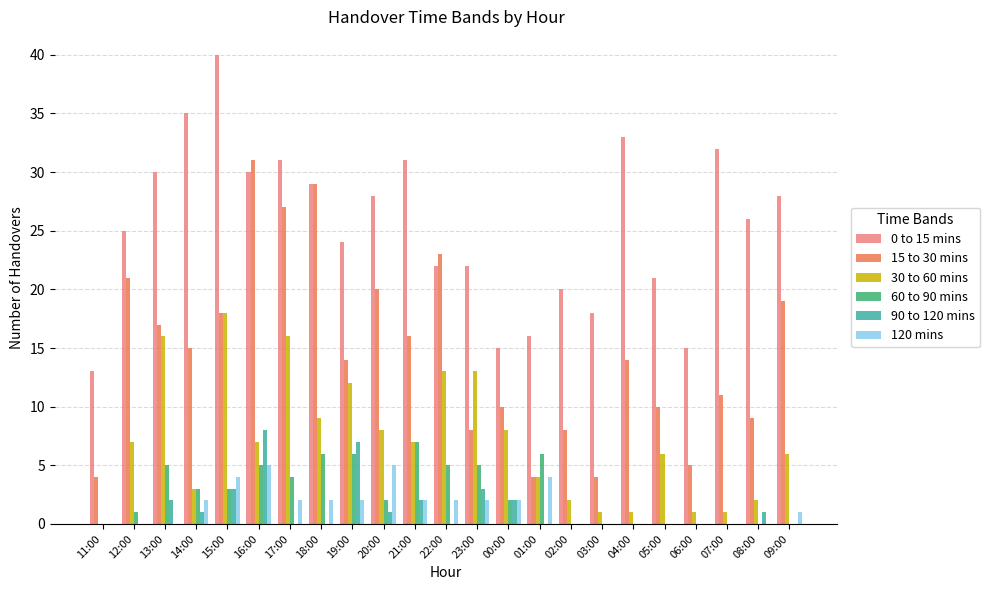

True or false: 30 to 60 mins has a value of 2 at 01:00.

False